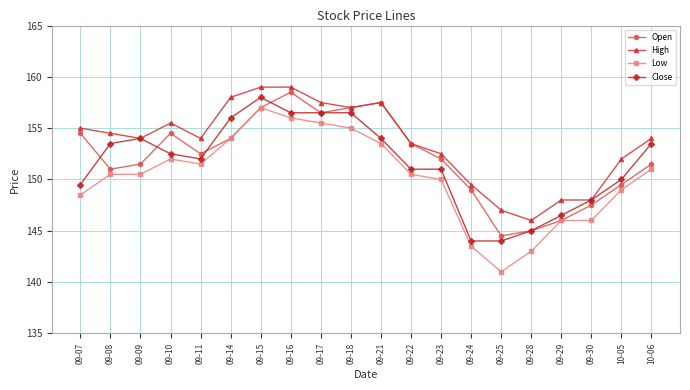

True or false: Low and High intersect in this chart.

False